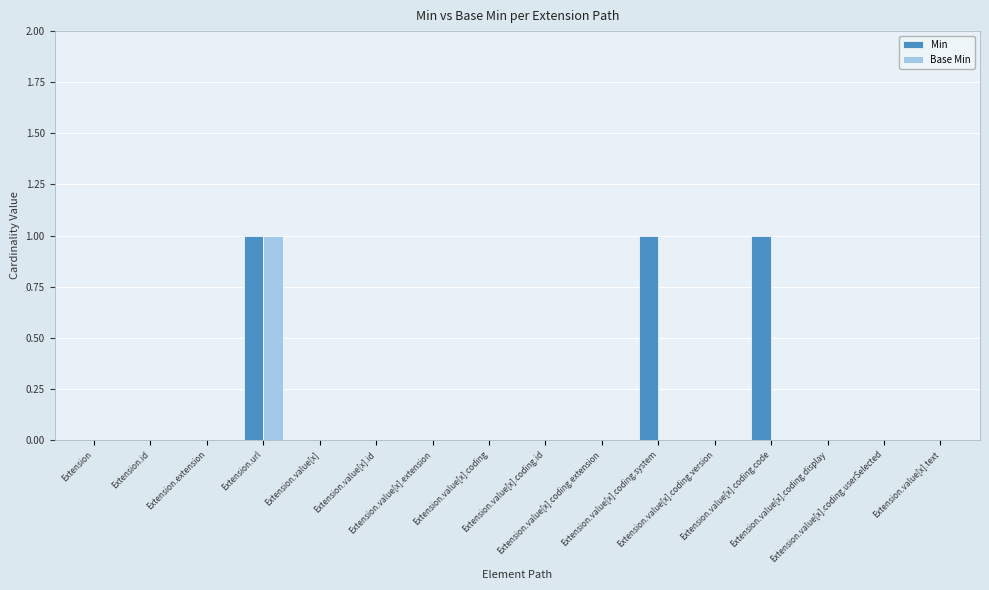

Are the bars horizontal?

No